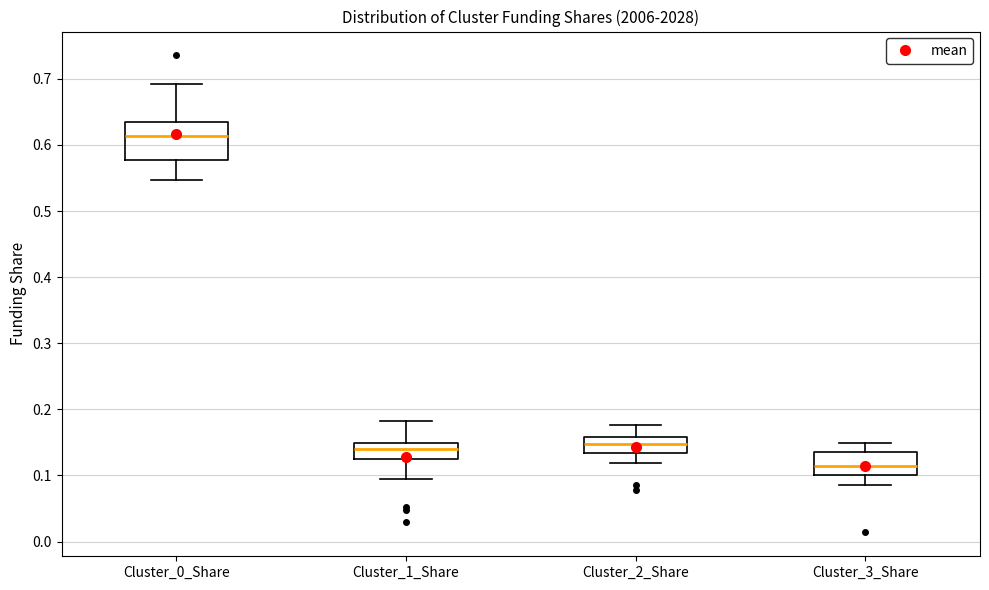

Which box's median line is the lowest?

Cluster_3_Share